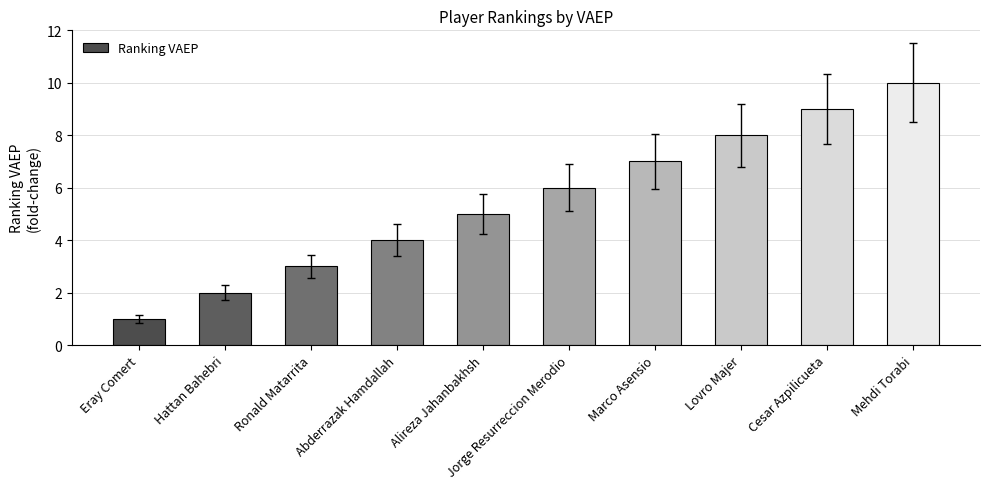

Is it true that the value at Hattan Bahebri is 2?

True